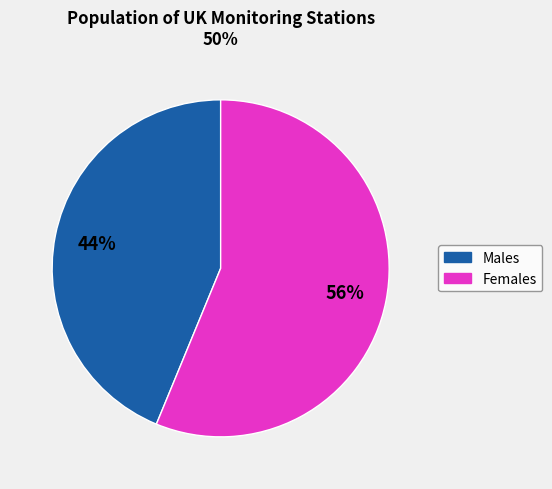

Count the number of slices in the pie.

2